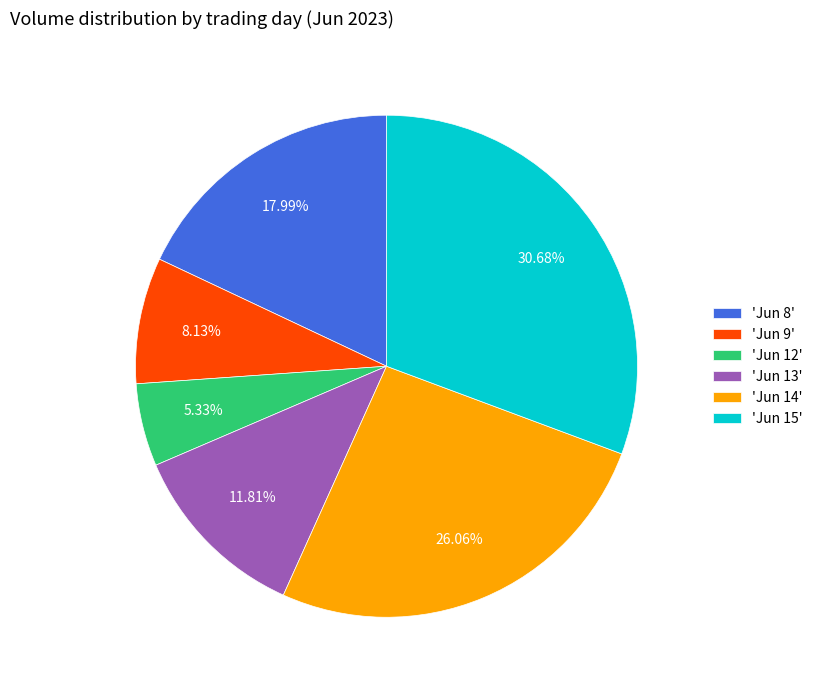

Is the sum of 'Jun 12' and 'Jun 15' greater than half?

No